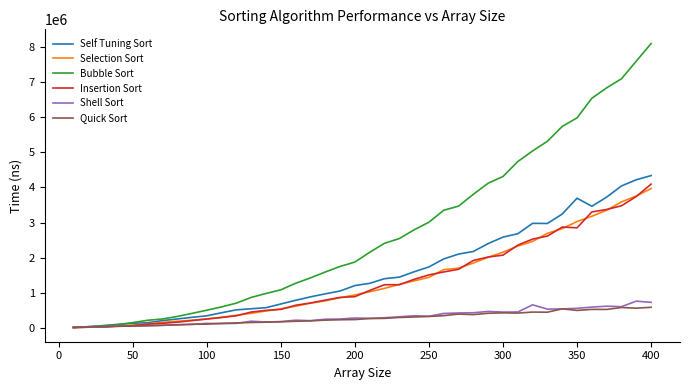

Rank the series by their maximum value, from highest to lowest.

Bubble Sort, Self Tuning Sort, Insertion Sort, Selection Sort, Shell Sort, Quick Sort